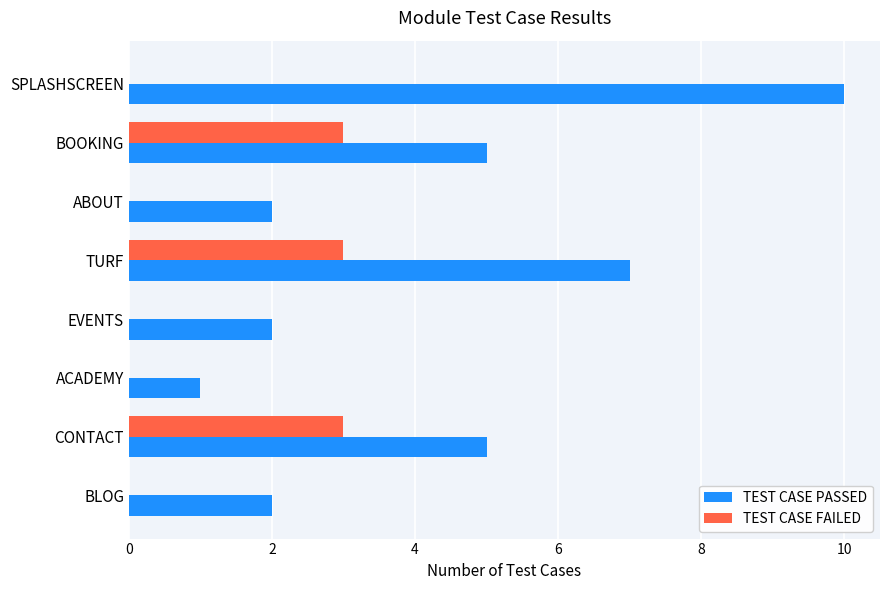

What is the average value of the TEST CASE PASSED series?

4